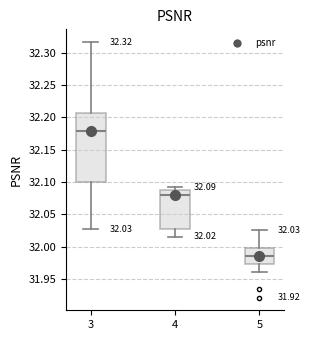

Which box has the lowest median line?

5